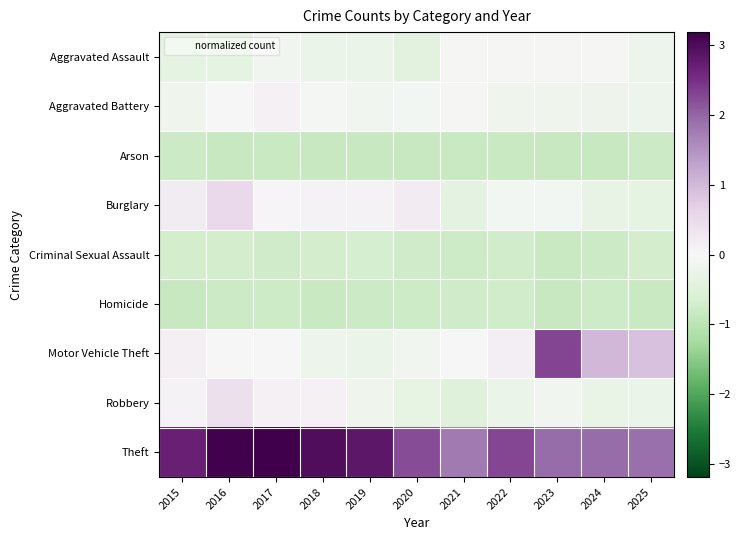

What is the minimum value shown in the chart?

-0.9